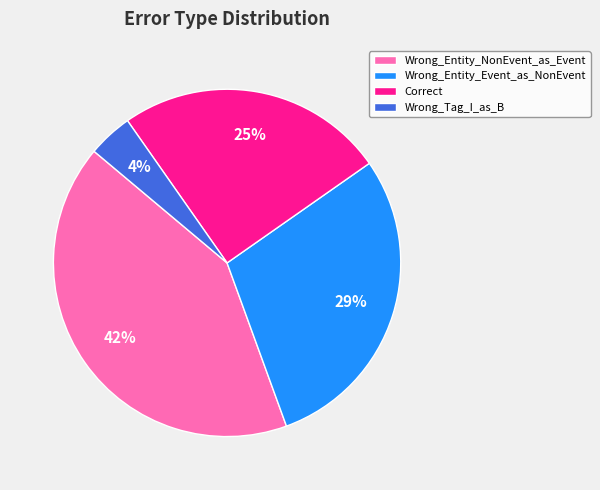

Count the number of slices in the pie.

4